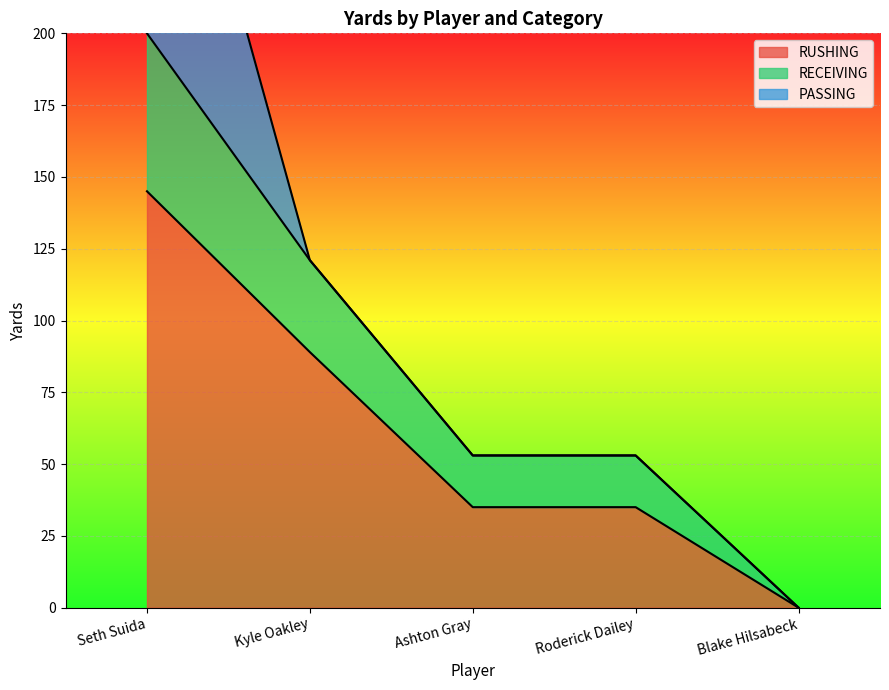

Between Blake Hilsabeck and Seth Suida, which is larger?

Seth Suida